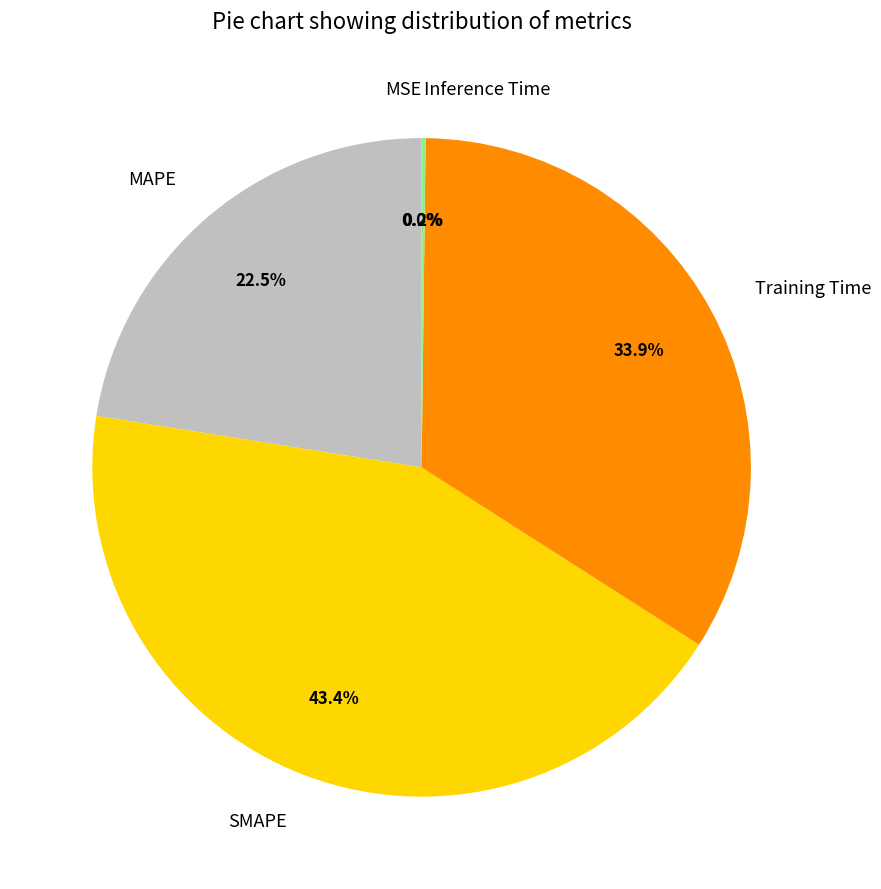

The SMAPE slice represents 29% of the pie. True or false?

False